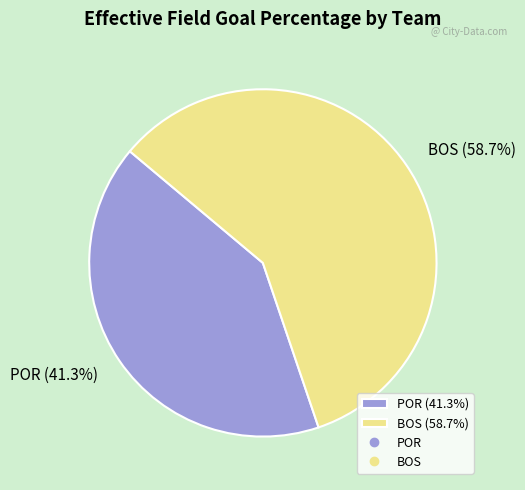

What percentage is the POR slice, to the nearest percent?

41%